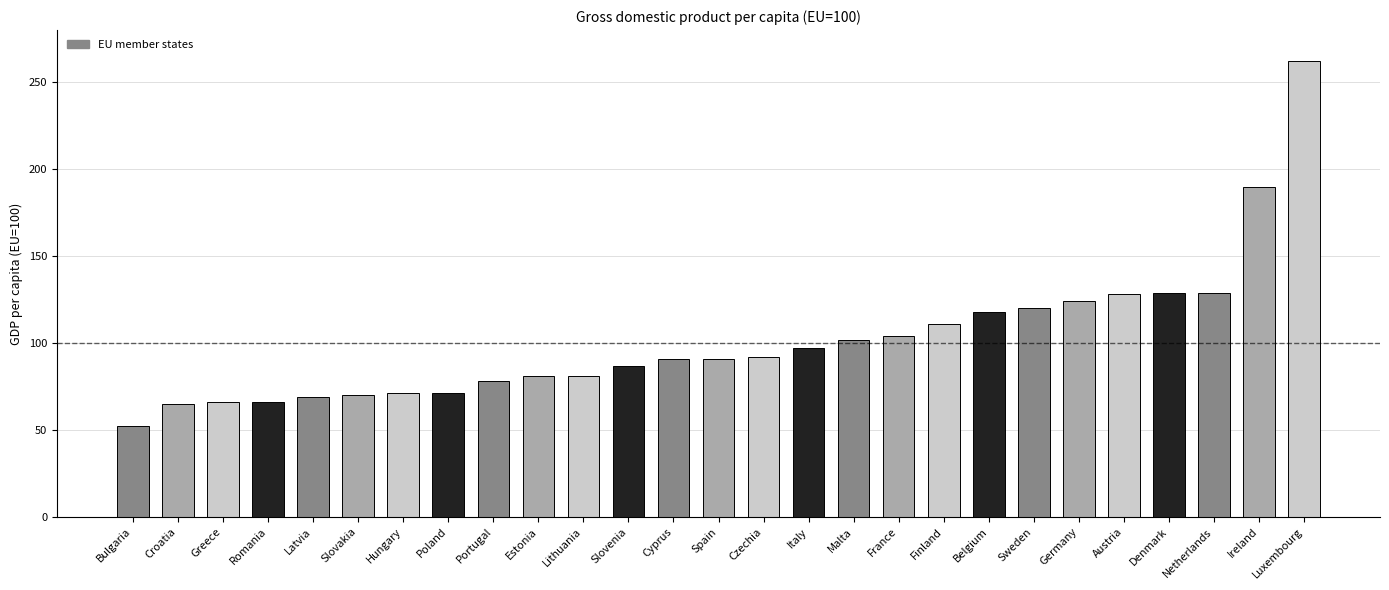

How many bars are there in total?

27